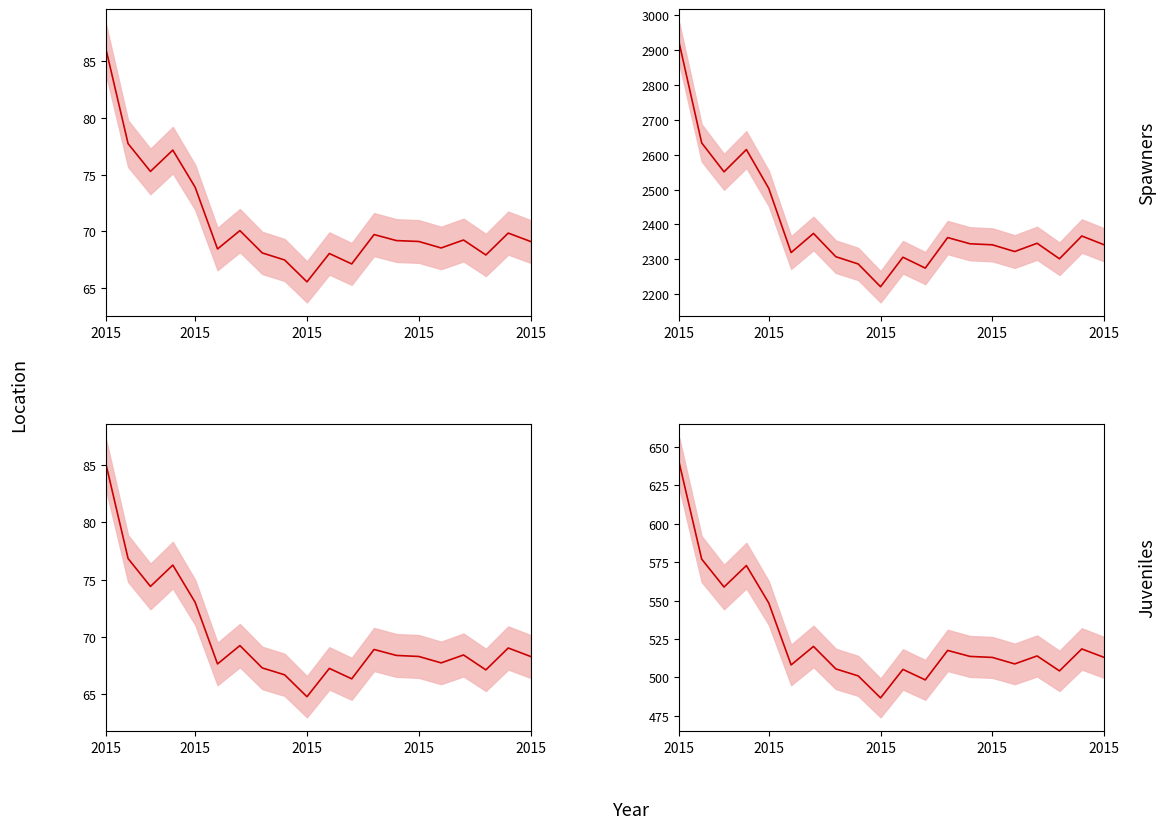

How many interior local valleys does the circulating_market_cap_line series have?

6